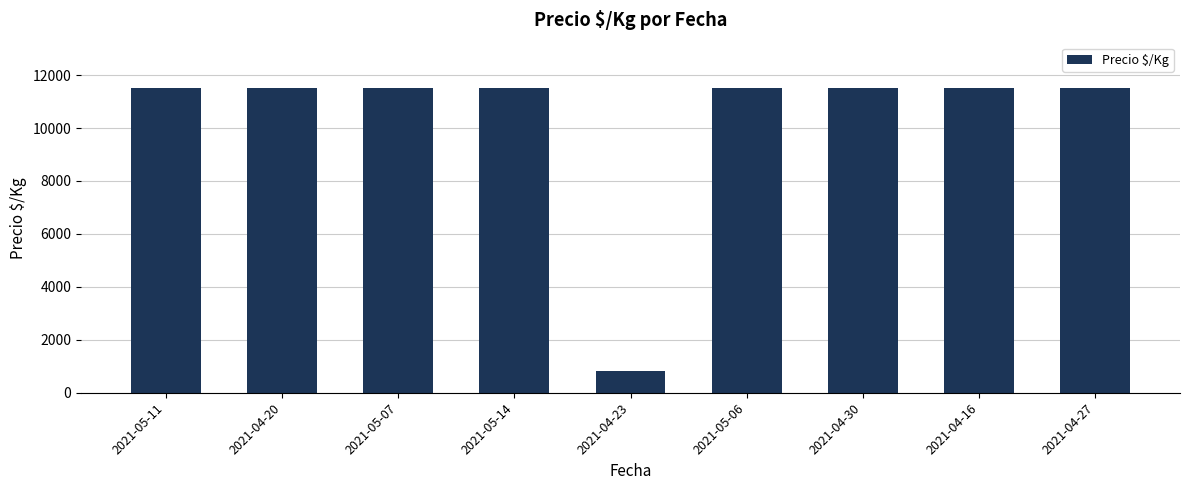

What is the maximum value shown in the chart?

11500